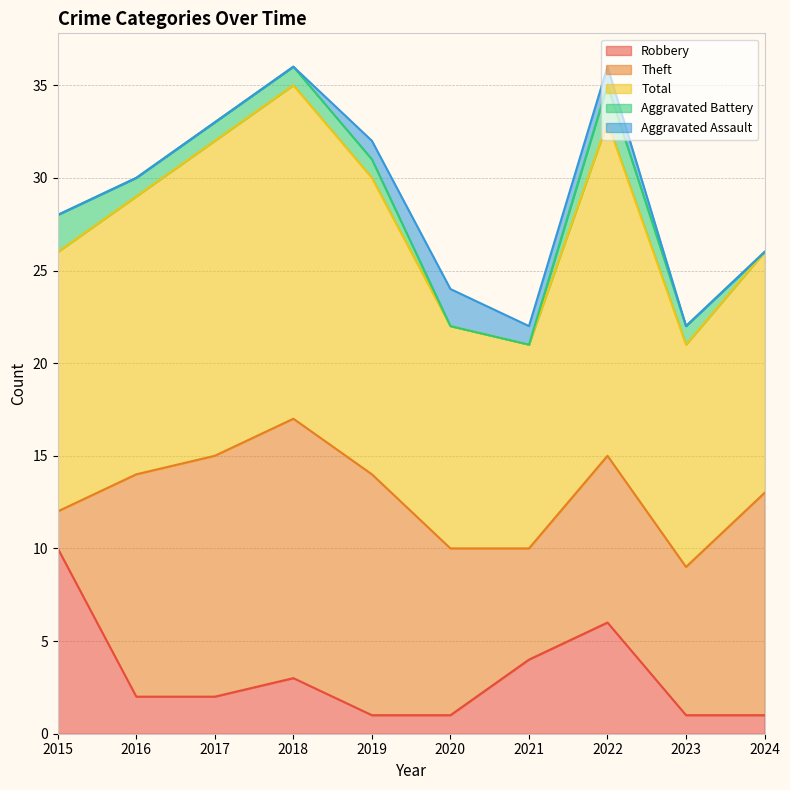

Which label corresponds to the smallest value in the chart?

2020